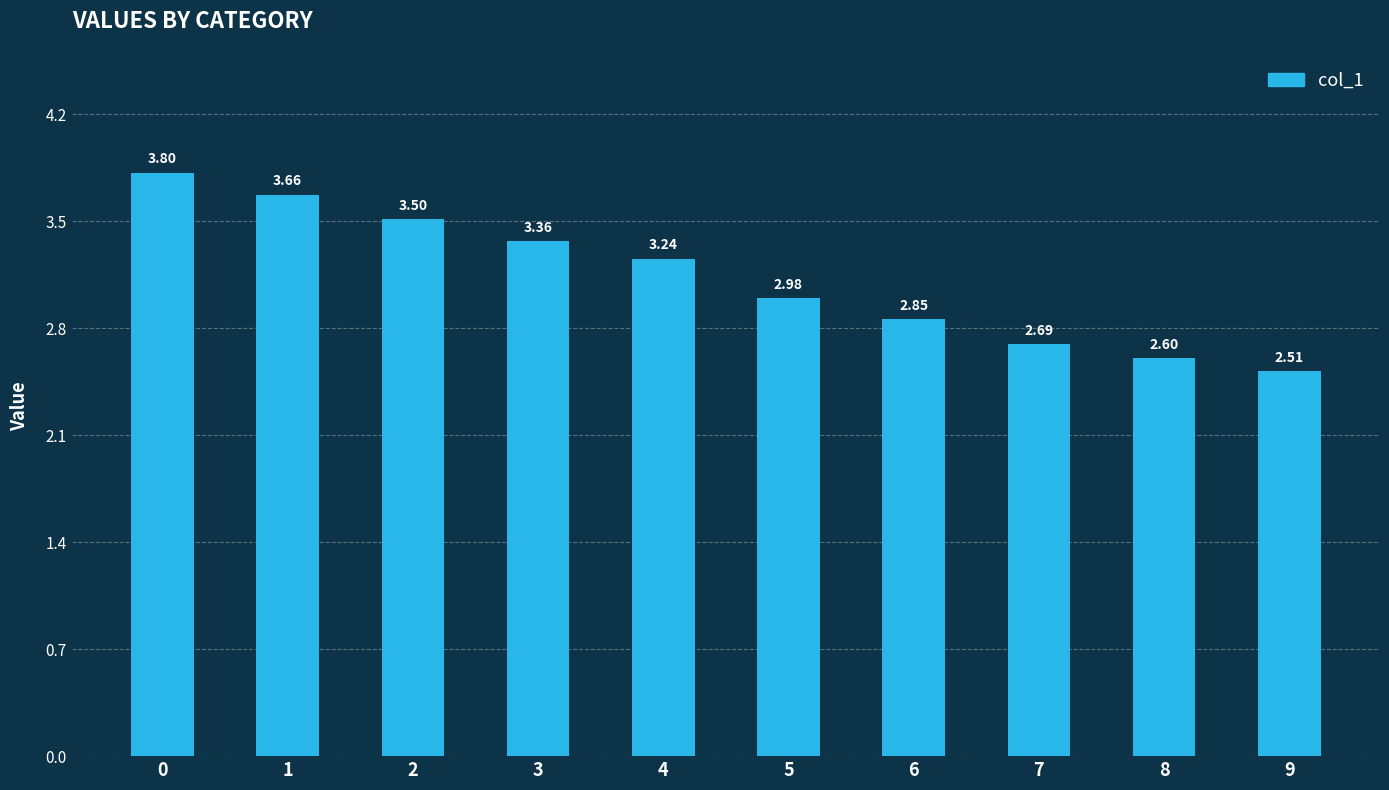

Approximately how many times larger is the value at 5 compared to 4?

0.9